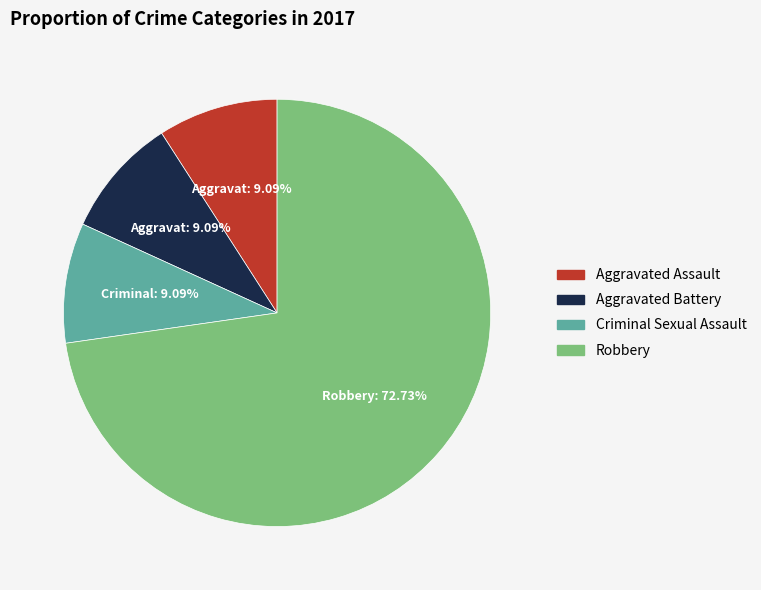

Is there a majority slice in this chart?

Yes